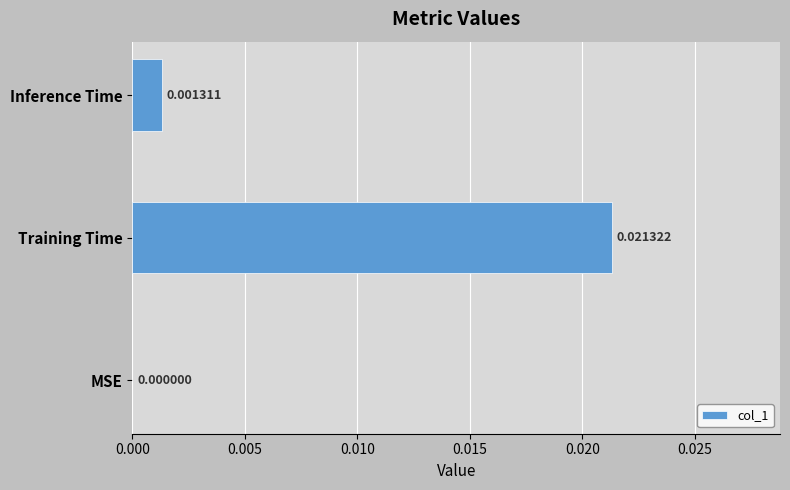

Which has a higher value, Inference Time or Training Time?

Training Time